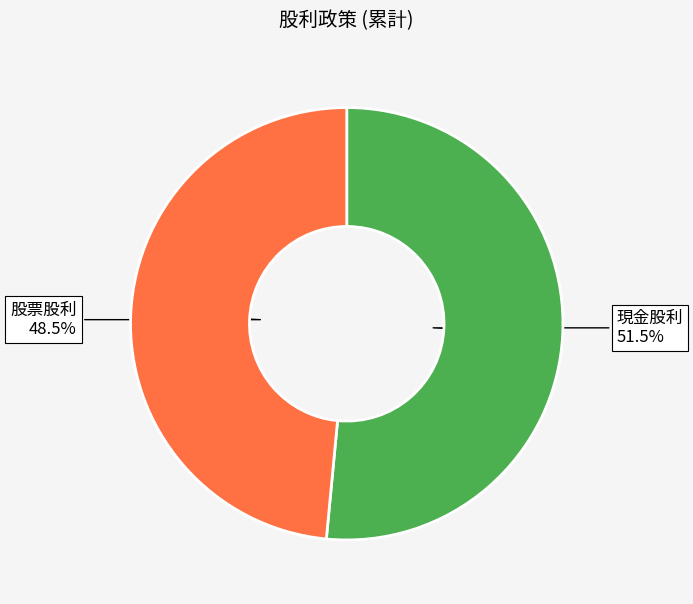

Do 股票股利 and 現金股利 together represent more than half of the pie?

Yes